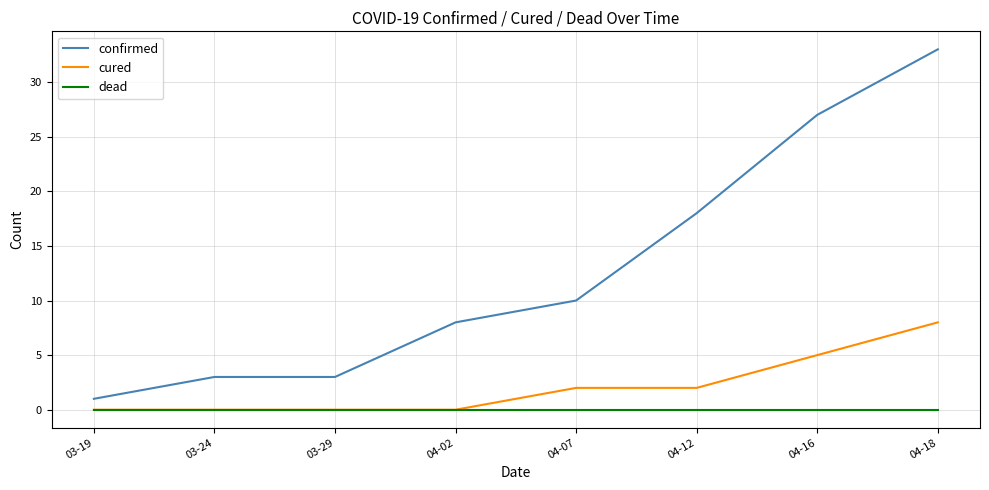

At which category is the sum across all series the highest?

04-18